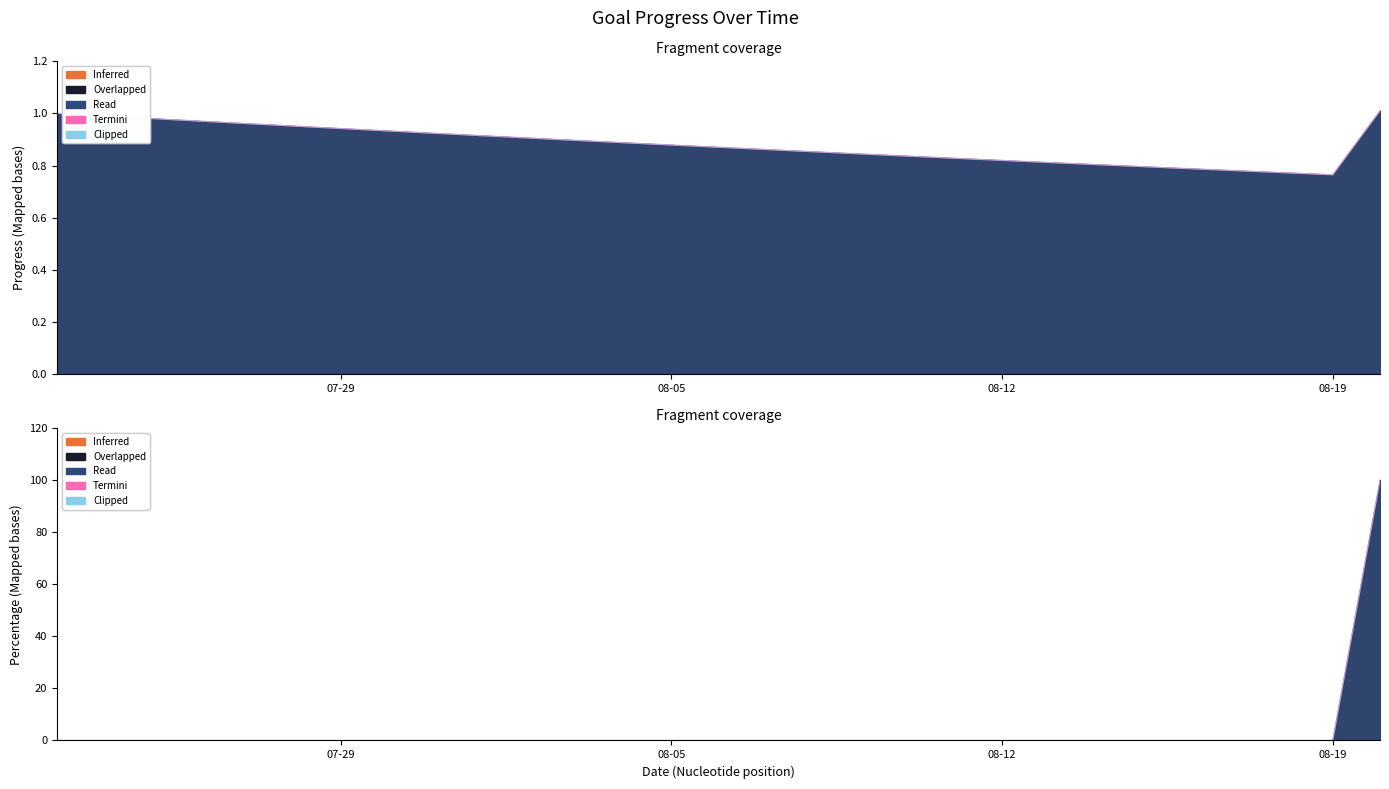

What is the difference between the maximum and second lowest values in the Test1 Termini series?

100